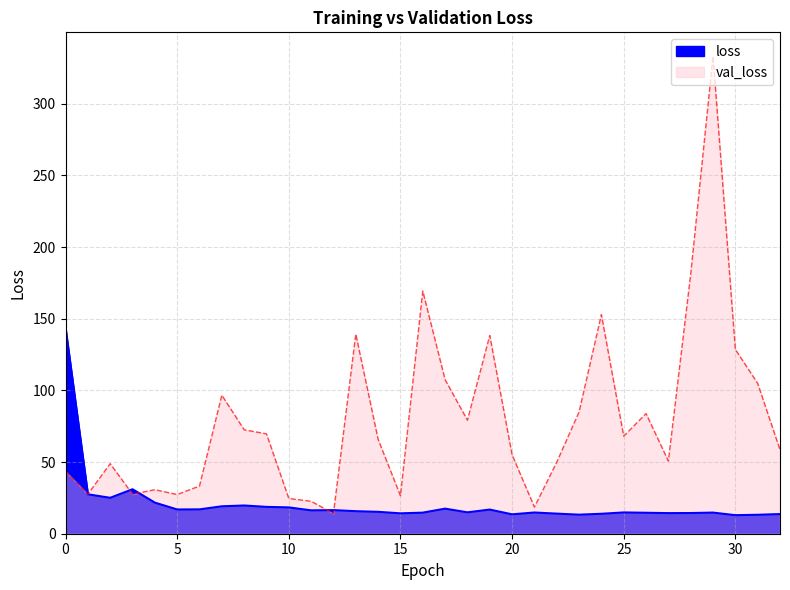

The val_loss series shows 49.9 at 22. True or false?

True